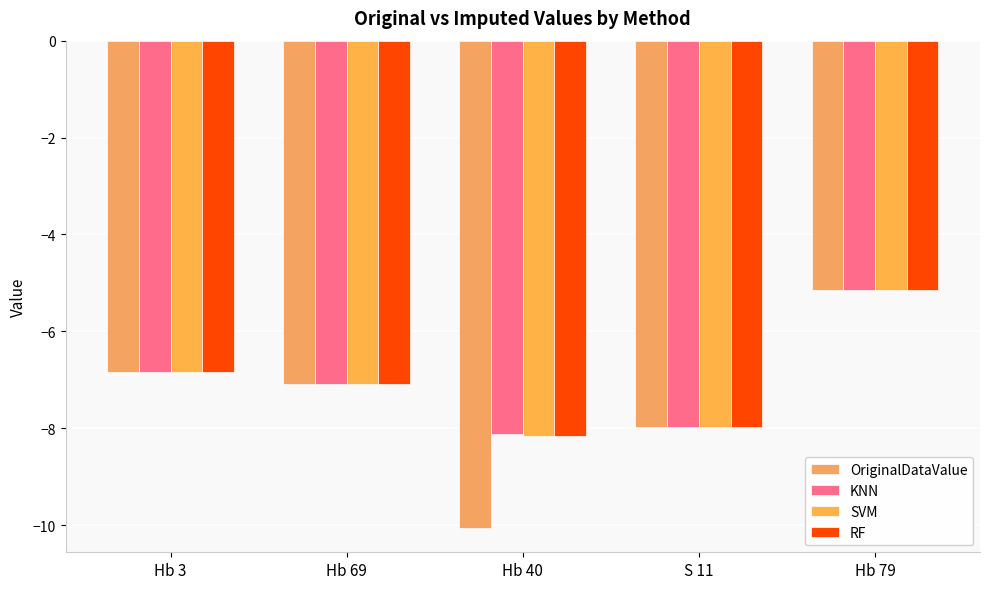

What is the sum of the KNN values at Hb 79 and S 11?

-13.1